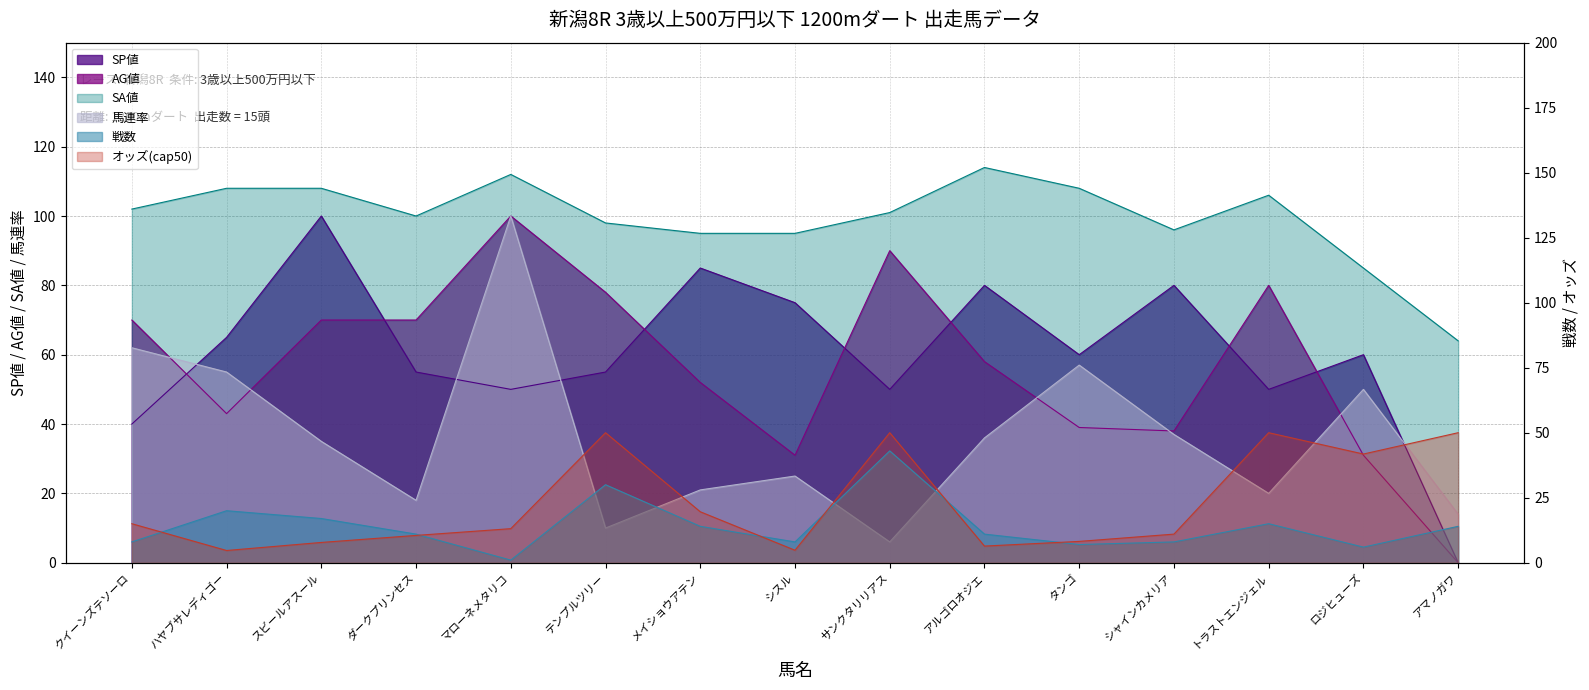

Count the number of categories in the chart.

15